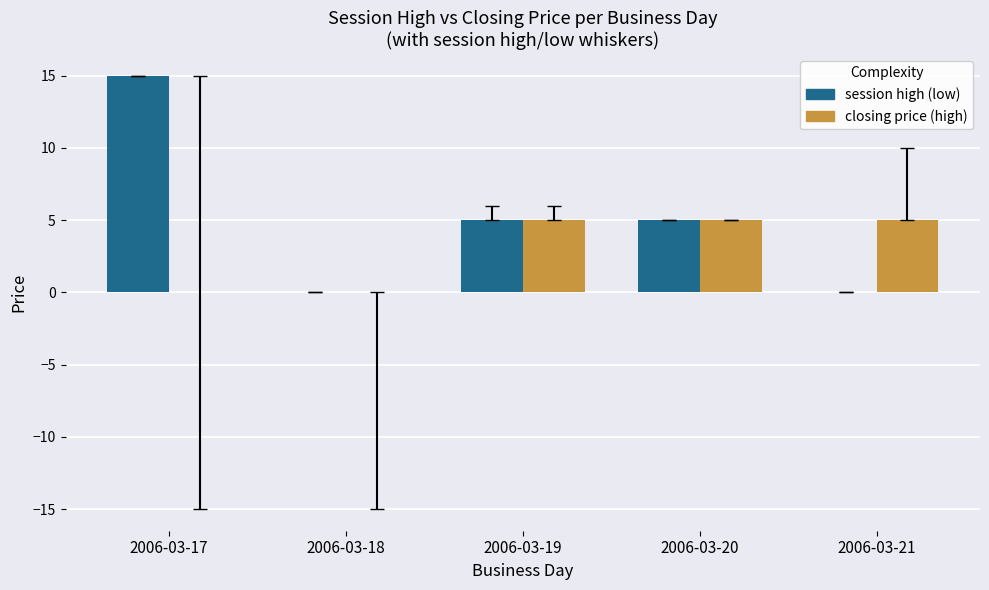

Count the number of categories in the chart.

5